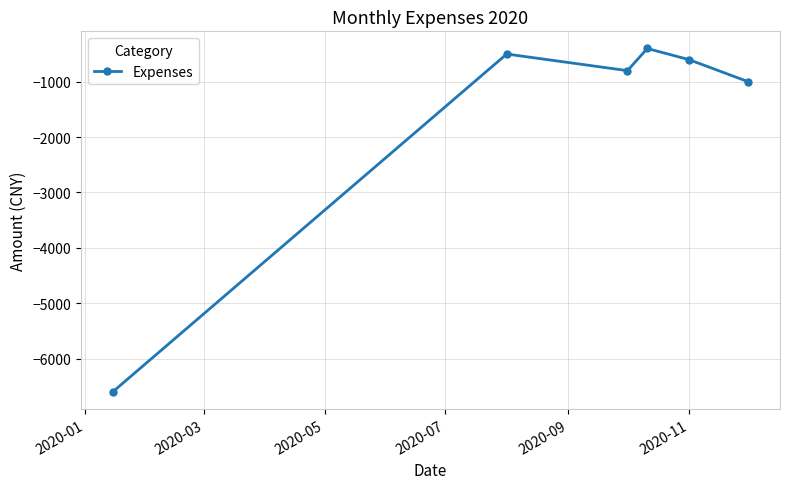

What is the greatest value displayed?

-400